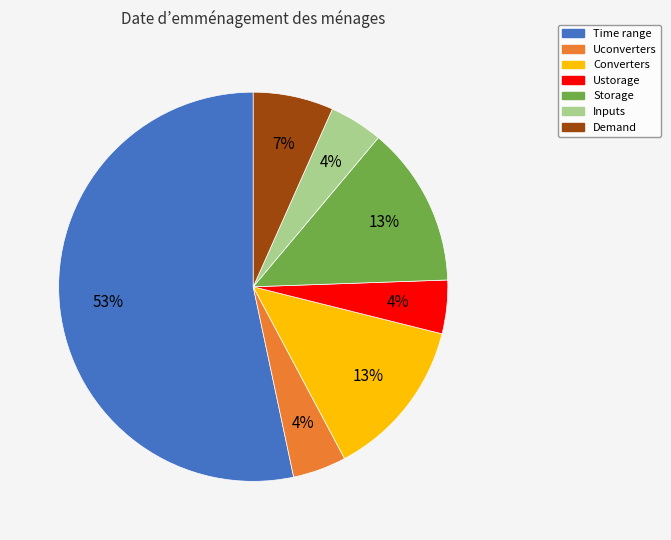

Which category accounts for the majority?

Time range